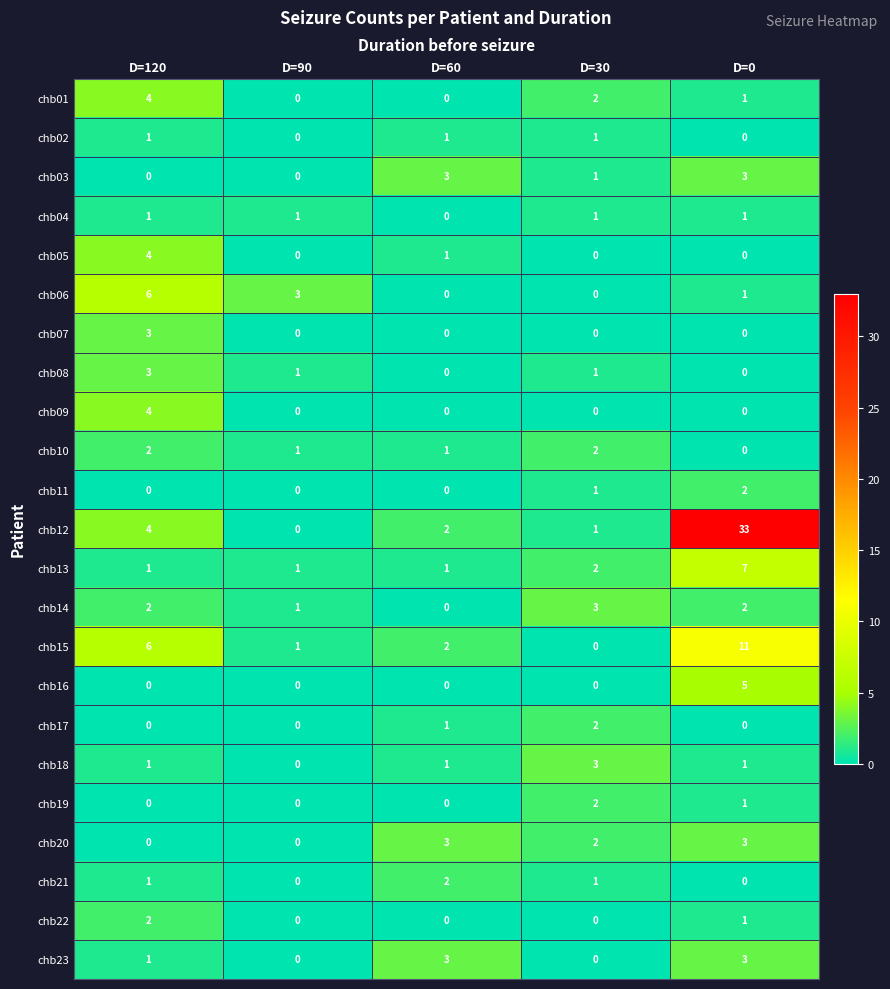

The chb20 series shows 5 at D=60. True or false?

False